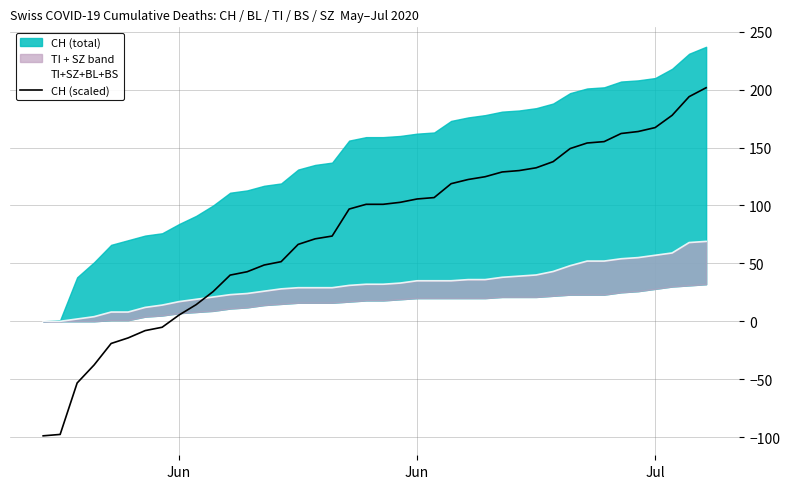

Is the value of CH (scaled) at 6 greater than the value of TI+SZ+BL+BS at 33?

No